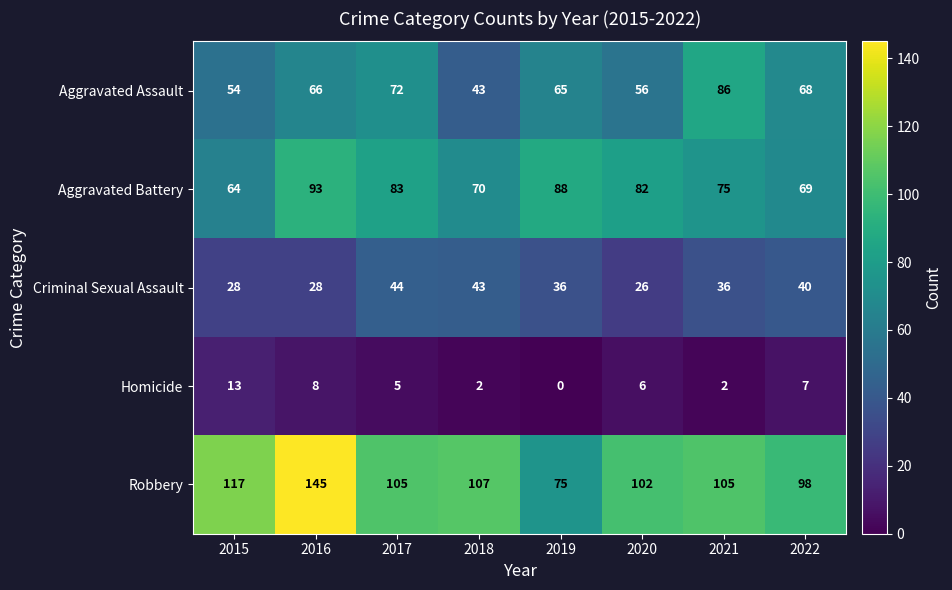

Which label corresponds to the largest value in the chart?

2016